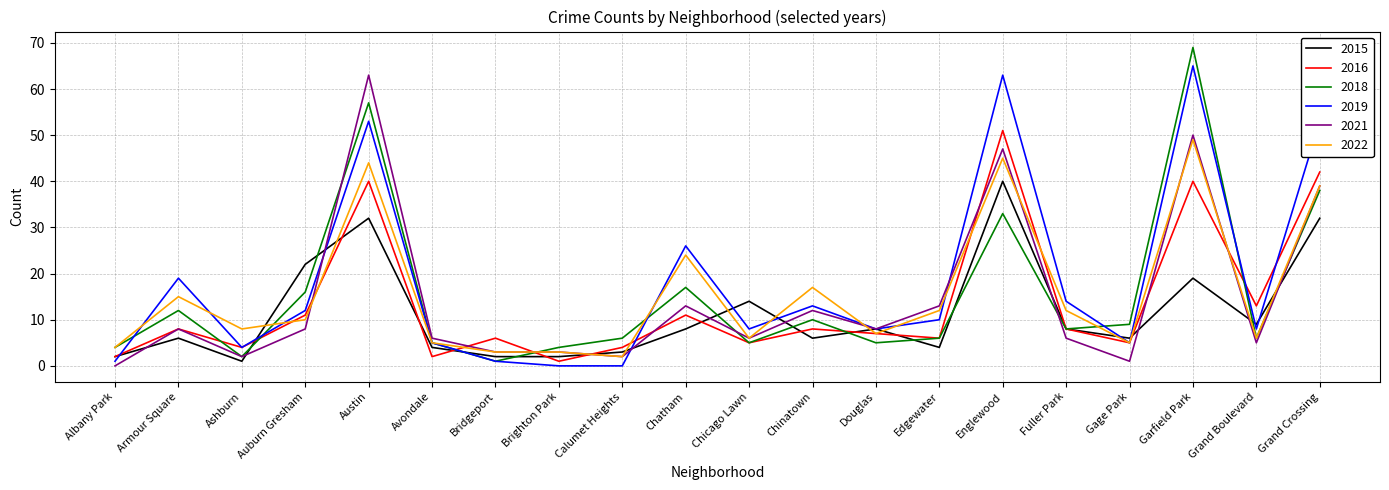

How many lines are shown in the chart?

6